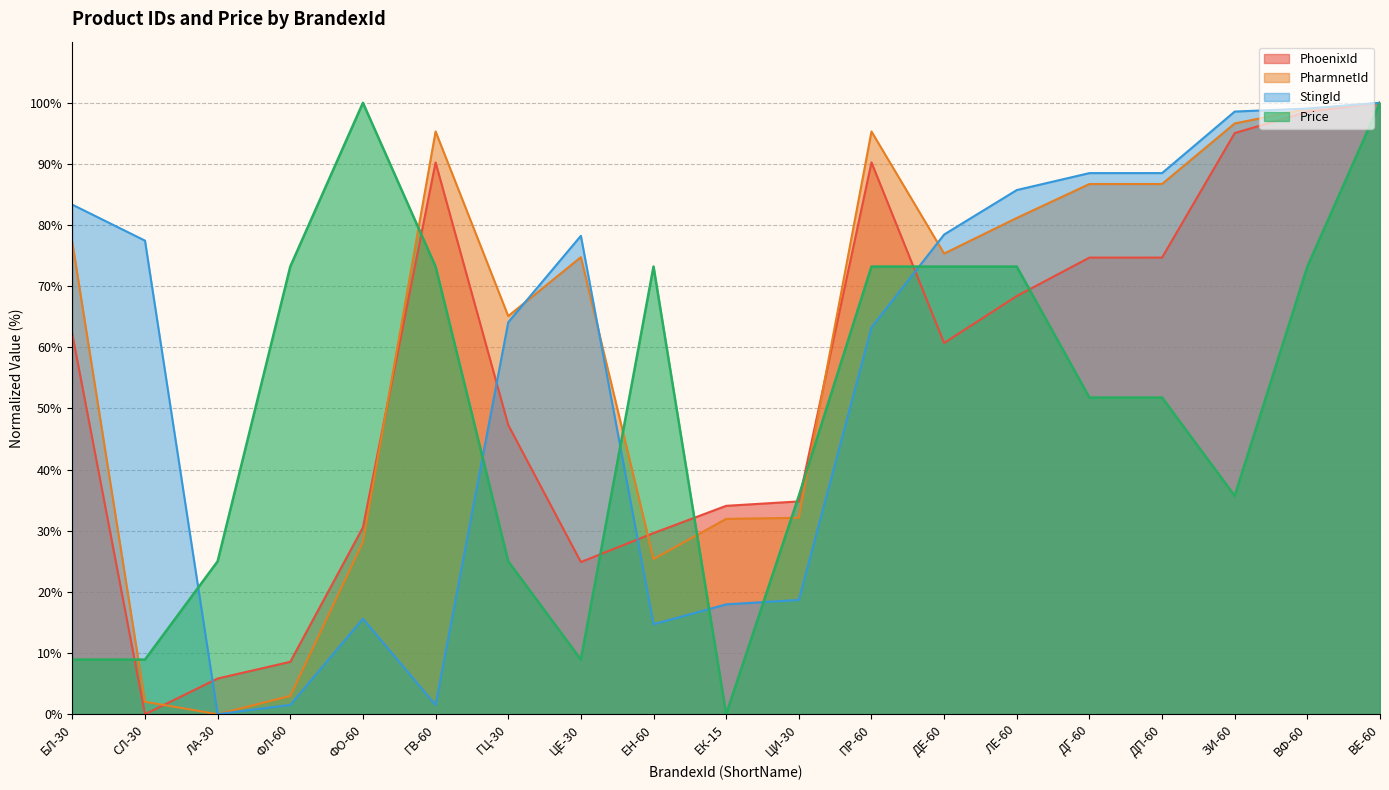

What are all the series names shown in the legend?

PhoenixId, PharmnetId, StingId, Price